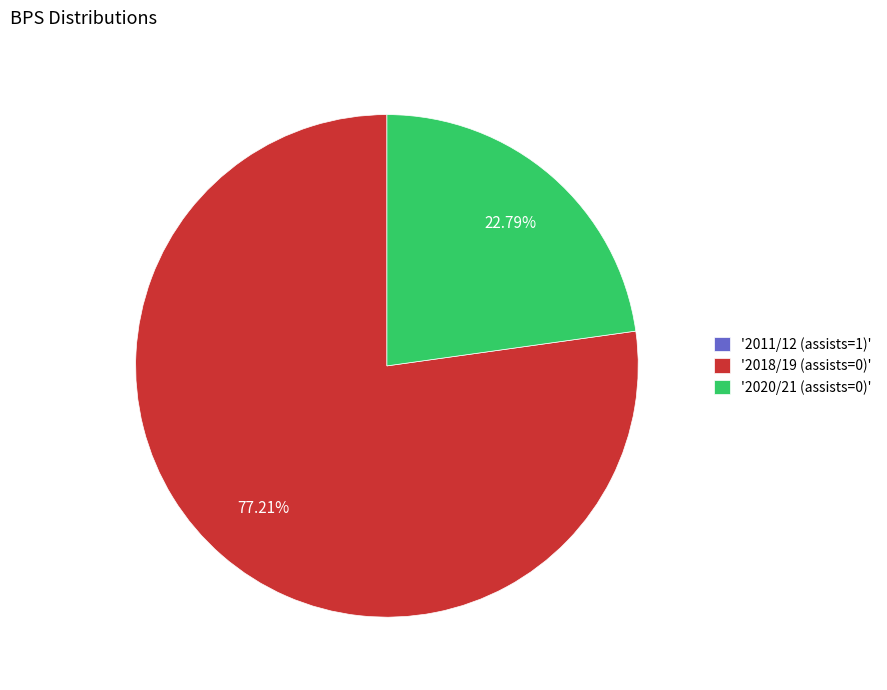

Approximately how many times larger is the value at '2018/19 (assists=0)' compared to '2020/21 (assists=0)'?

3.4